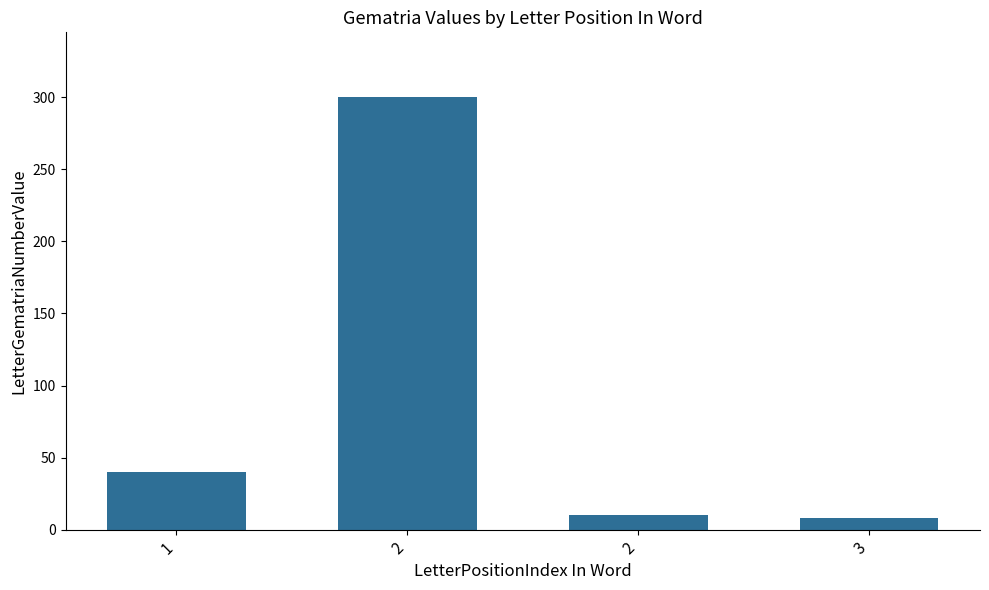

How many bars are there in total?

4